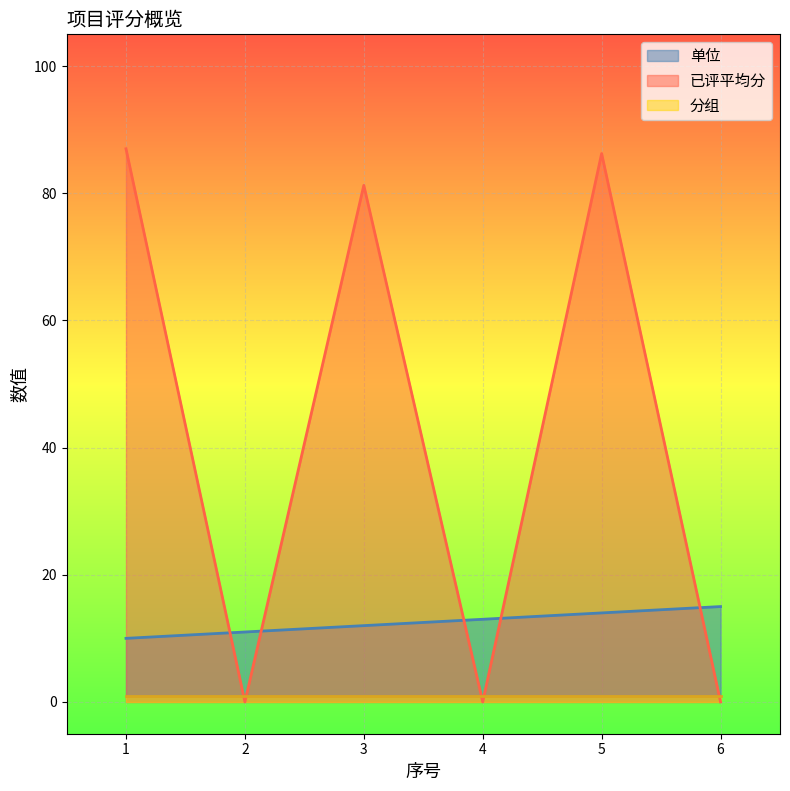

How many 单位 values are between 11 and 14?

4